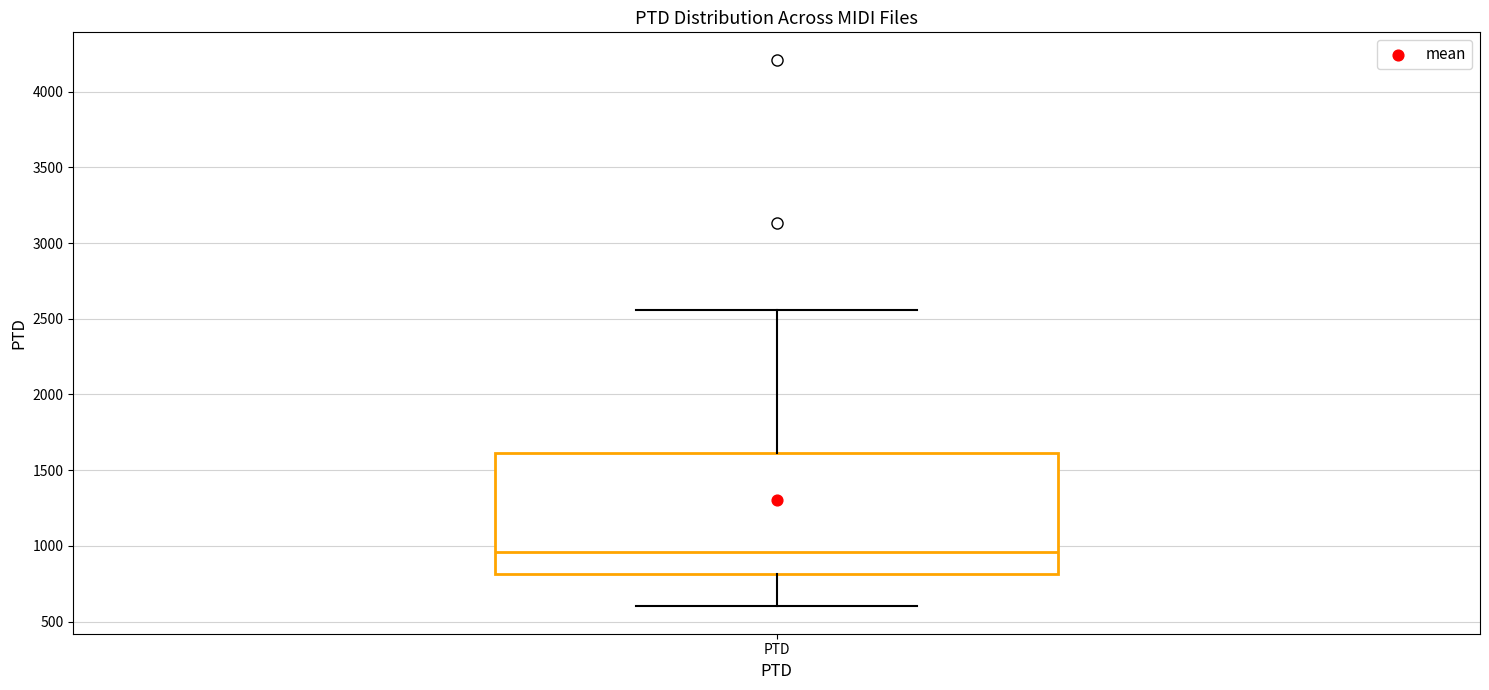

Where is the lower edge of the box for PTD on the y-axis? The values are not printed on the chart, so give them approximately, as read against the axis.

800